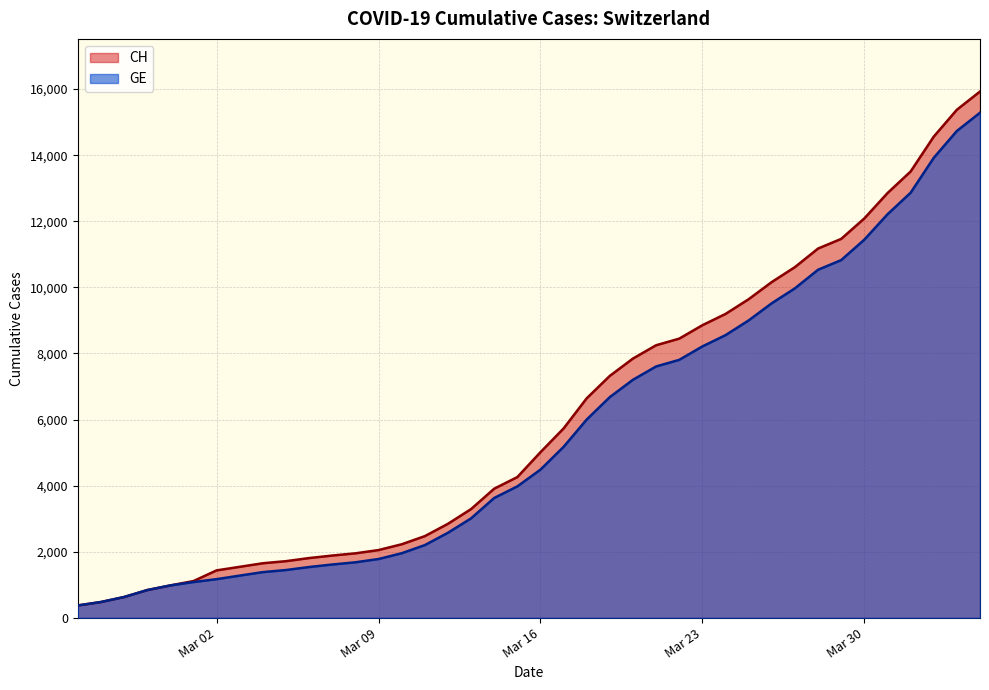

What is the greatest value displayed?

15926